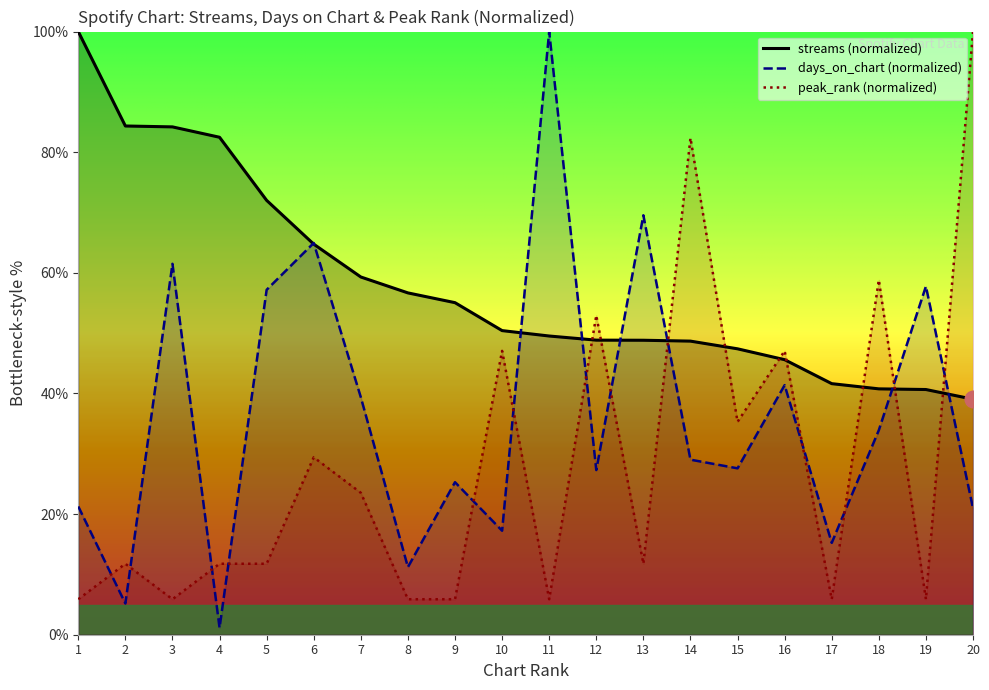

What is the sum of all peak_rank values?

564.7